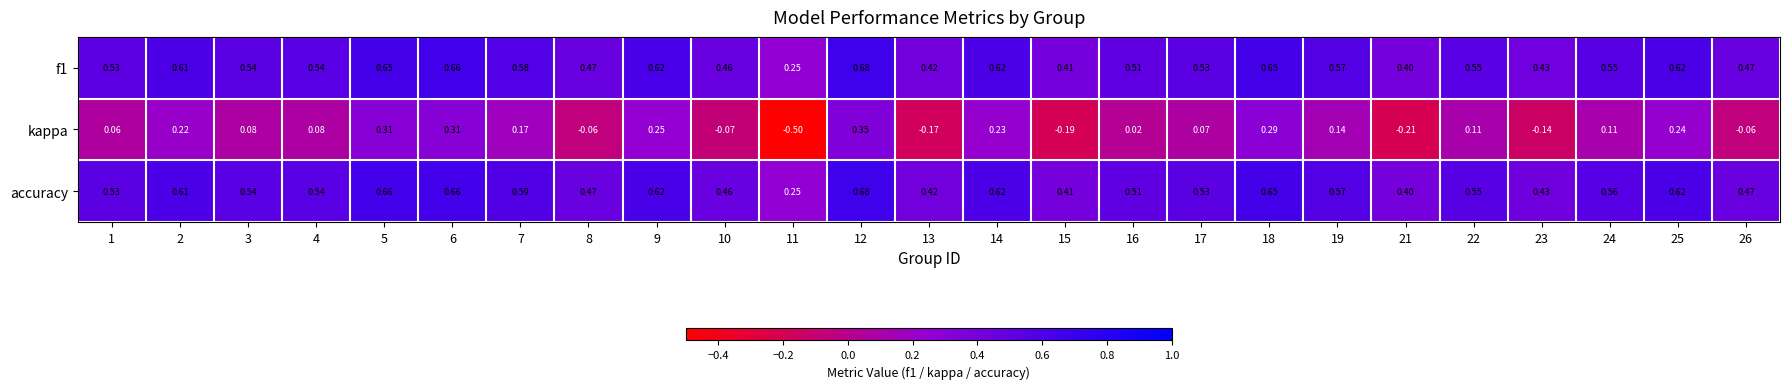

How many series are shown in this chart?

3